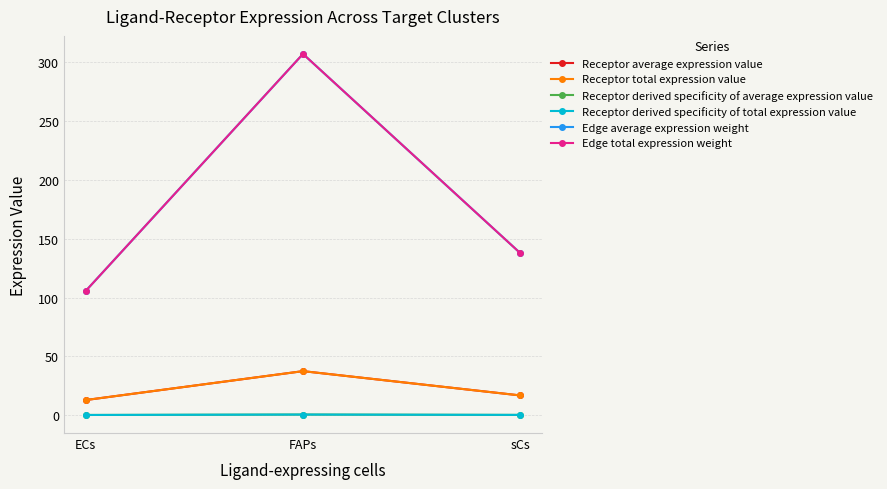

Rank the series by their maximum value, from highest to lowest.

Edge average expression weight, Edge total expression weight, Receptor average expression value, Receptor total expression value, Receptor derived specificity of average expression value, Receptor derived specificity of total expression value